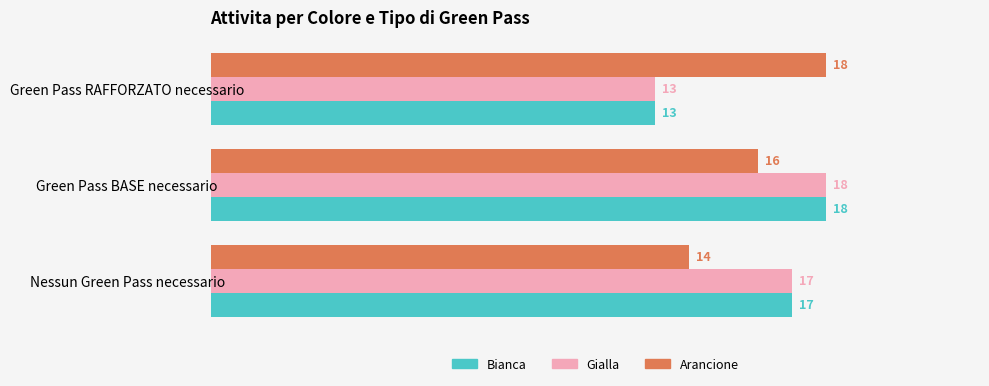

What is the sum of all Bianca values?

48